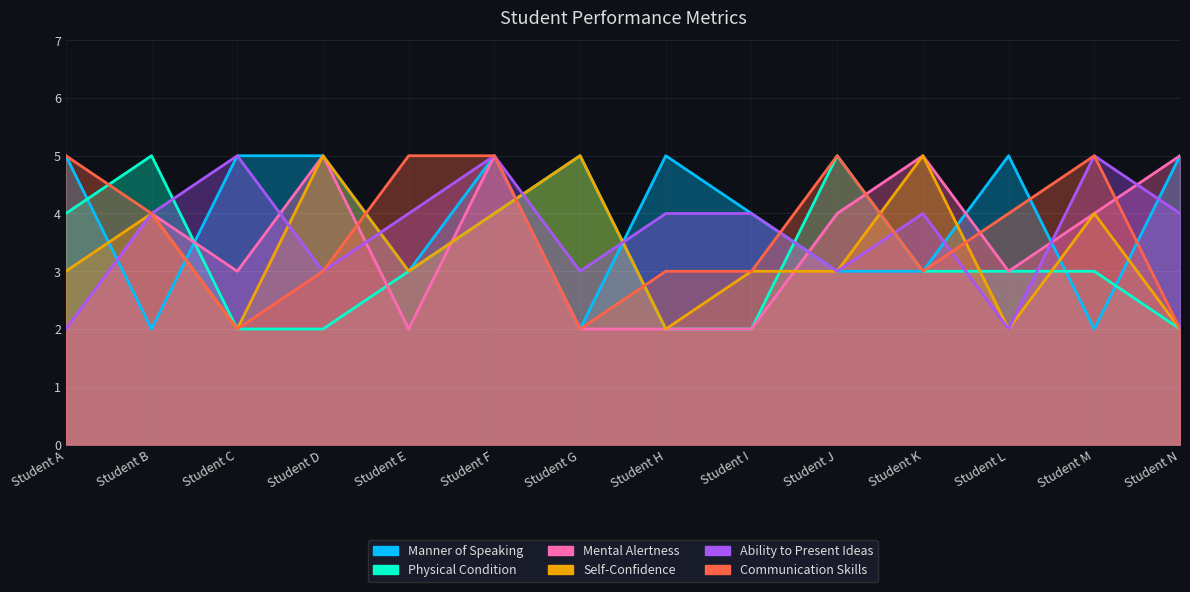

How many lines are shown in the chart?

6